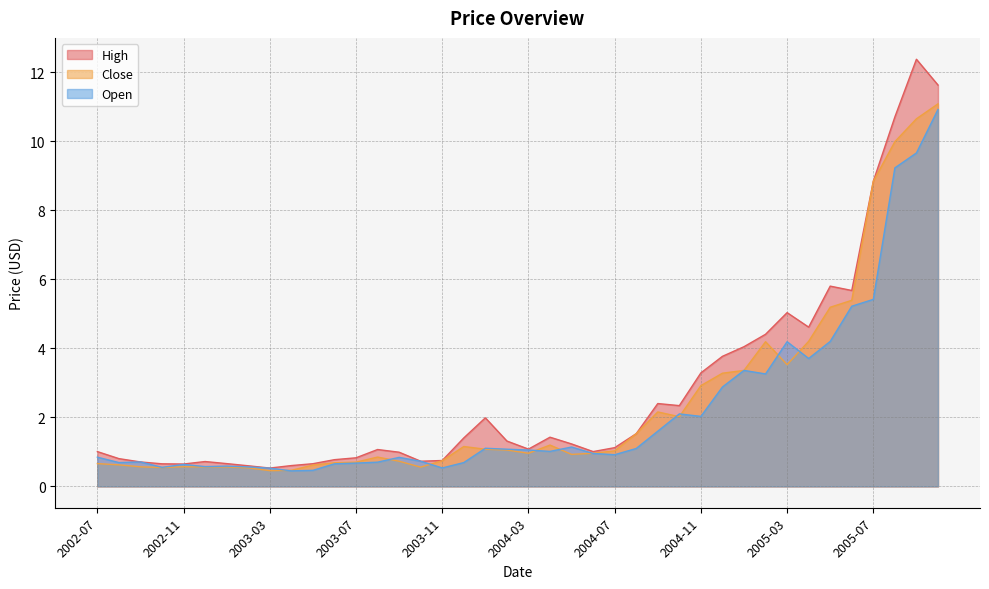

What is the greatest value displayed?

12.4